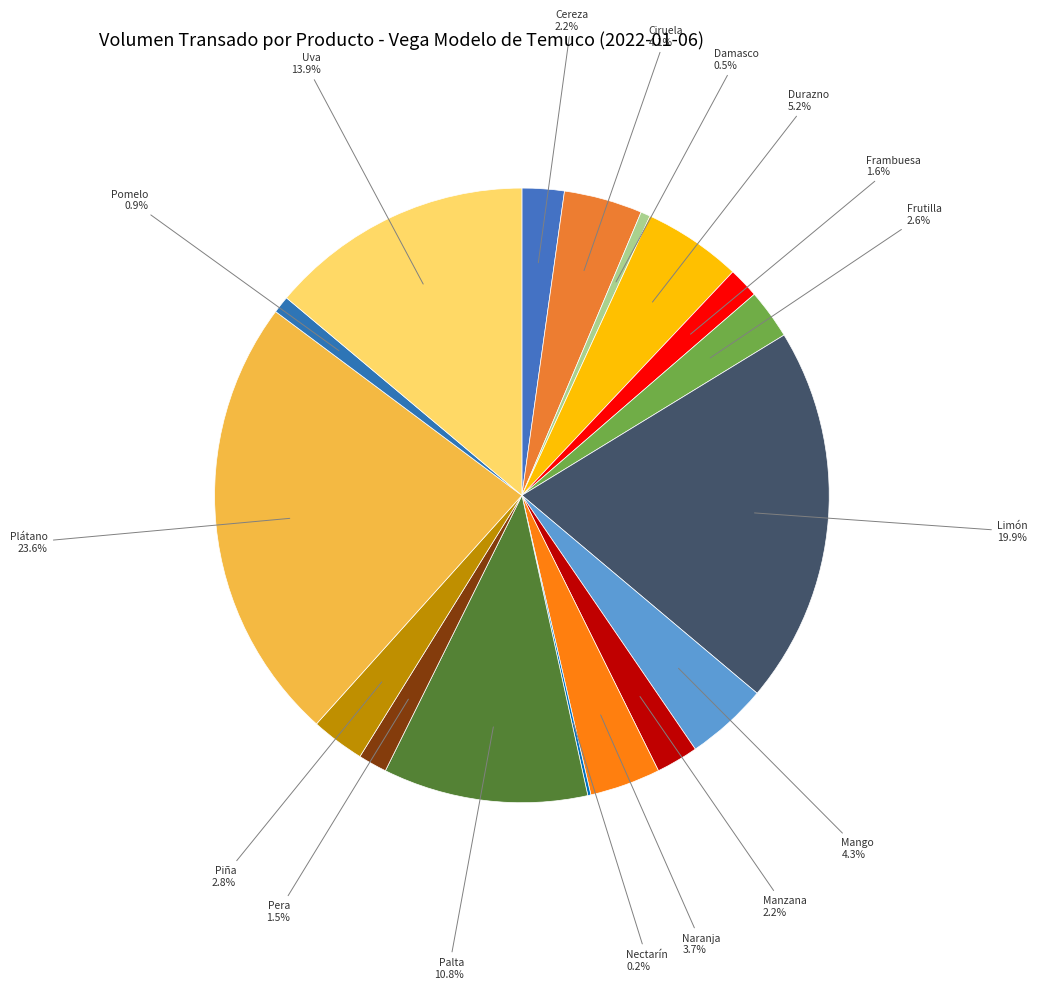

What portion of the pie excludes Cereza?

97.8%